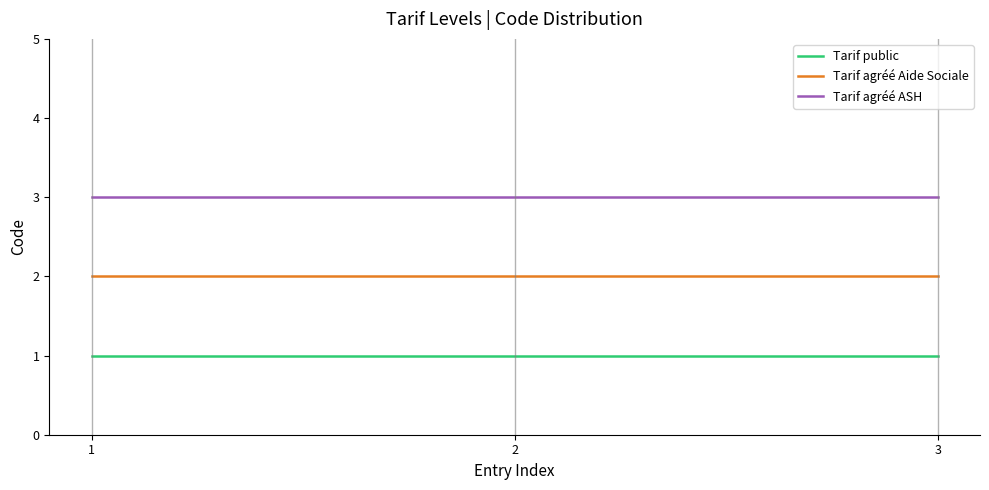

Rank the series by their average value, from highest to lowest.

Tarif agréé ASH, Tarif agréé Aide Sociale, Tarif public